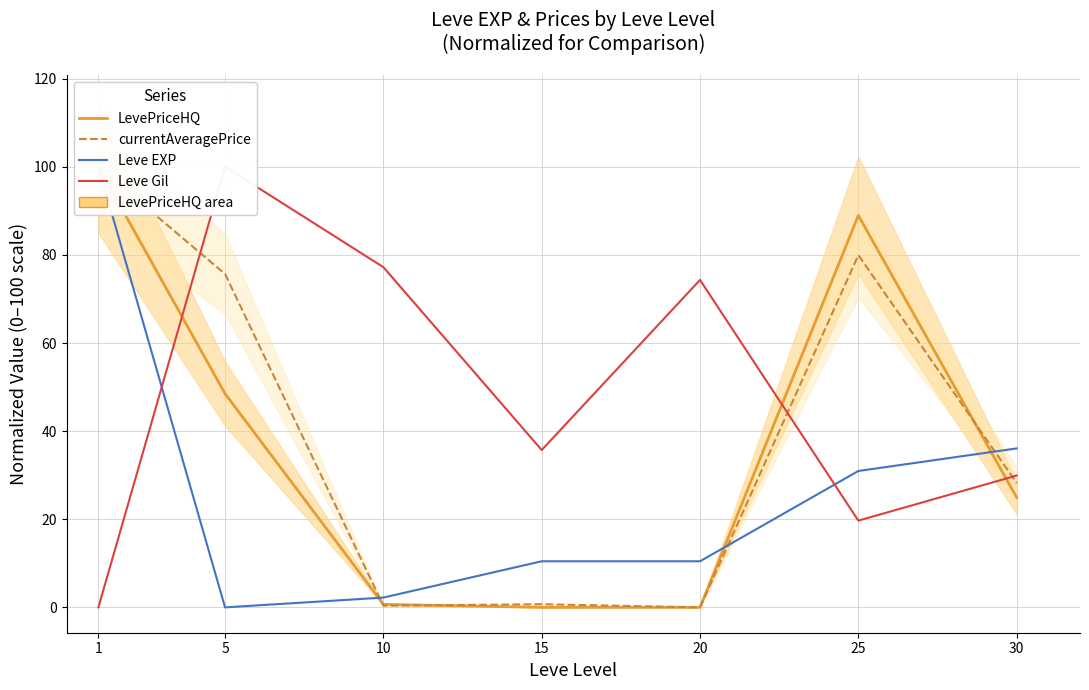

At which category does LevePriceHQ reach its first local valley?

15